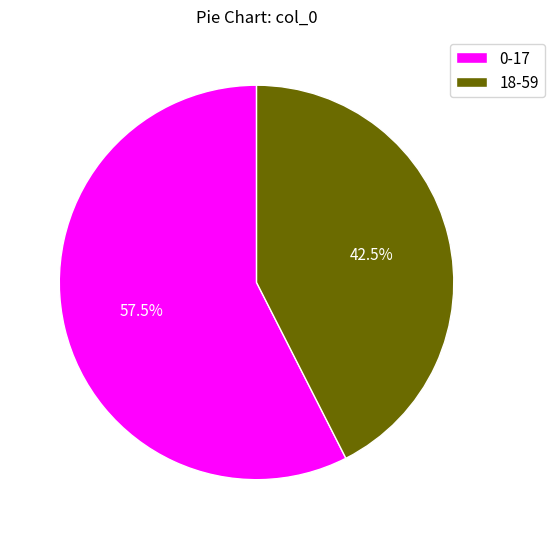

How many segments does this pie chart have?

2